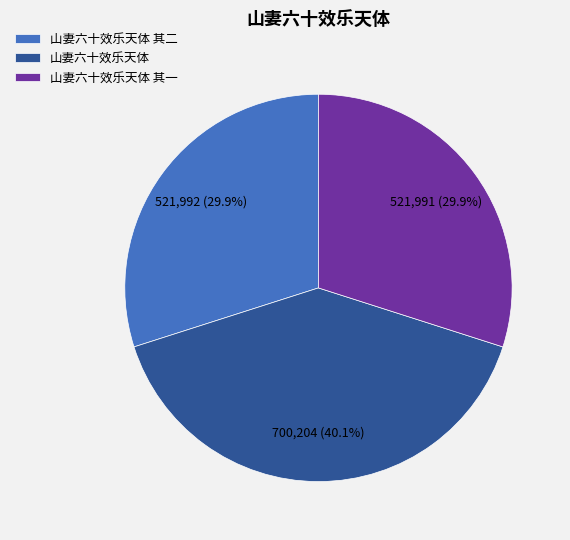

Is there any slice that represents more than half of the pie?

No